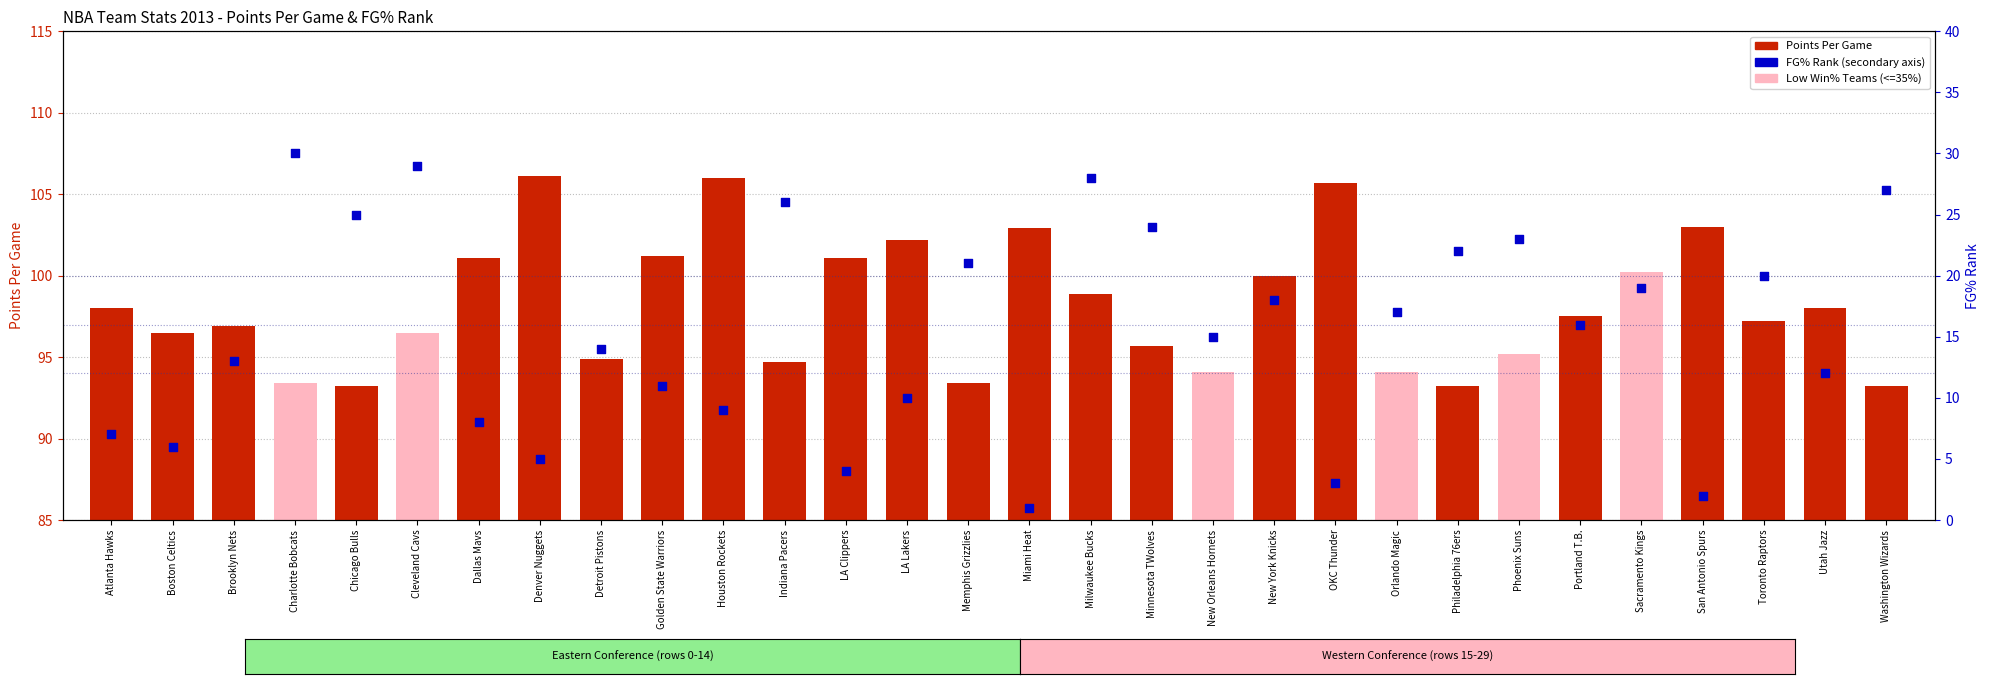

Which series reaches the maximum Y coordinate?

Points Per Game